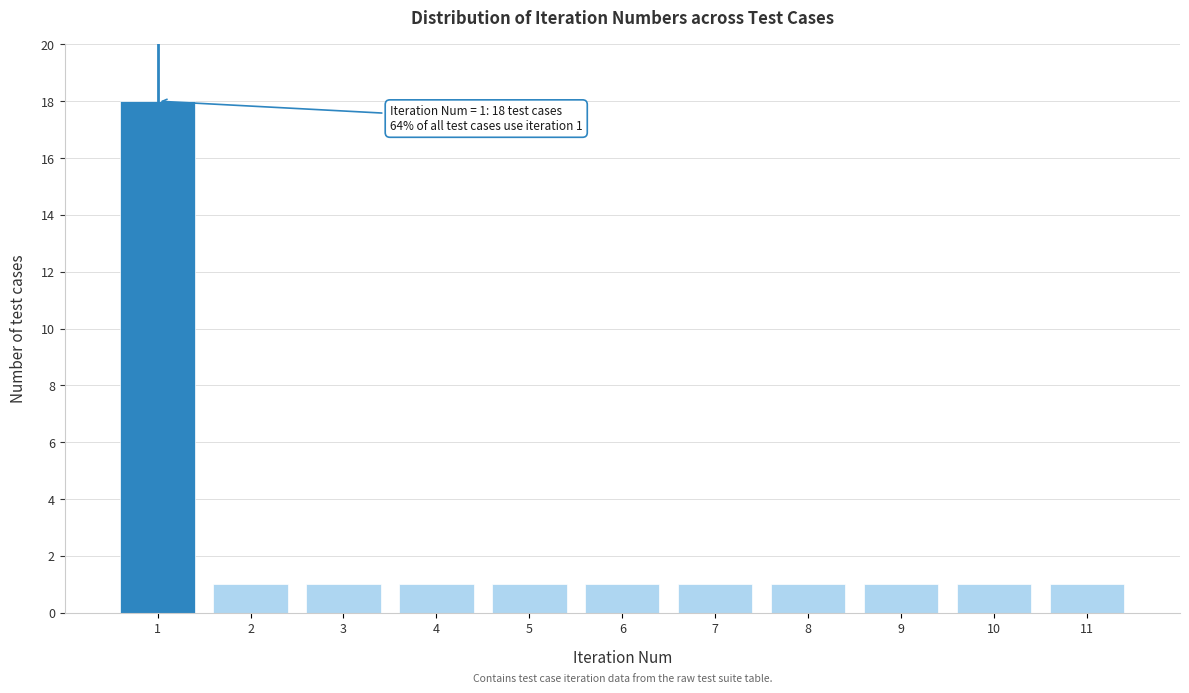

Reading left to right, extract all data points from this chart.

1=18	2=1	3=1	4=1	5=1	6=1	7=1	8=1	9=1	10=1	11=1